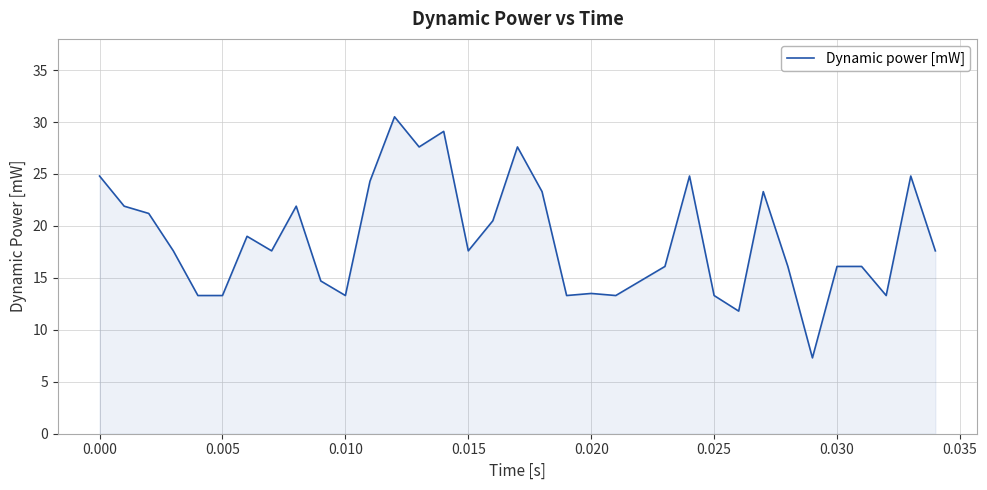

Reading left to right, extract all data points from this chart.

24.8	21.9	21.2	17.6	13.3	13.3	19.0	17.6	21.9	14.7	13.3	24.3	30.5	27.6	29.1	17.6	20.5	27.6	23.3	13.3	13.5	13.3	14.7	16.1	24.8	13.3	11.8	23.3	16.1	7.3	16.1	16.1	13.3	24.8	17.6